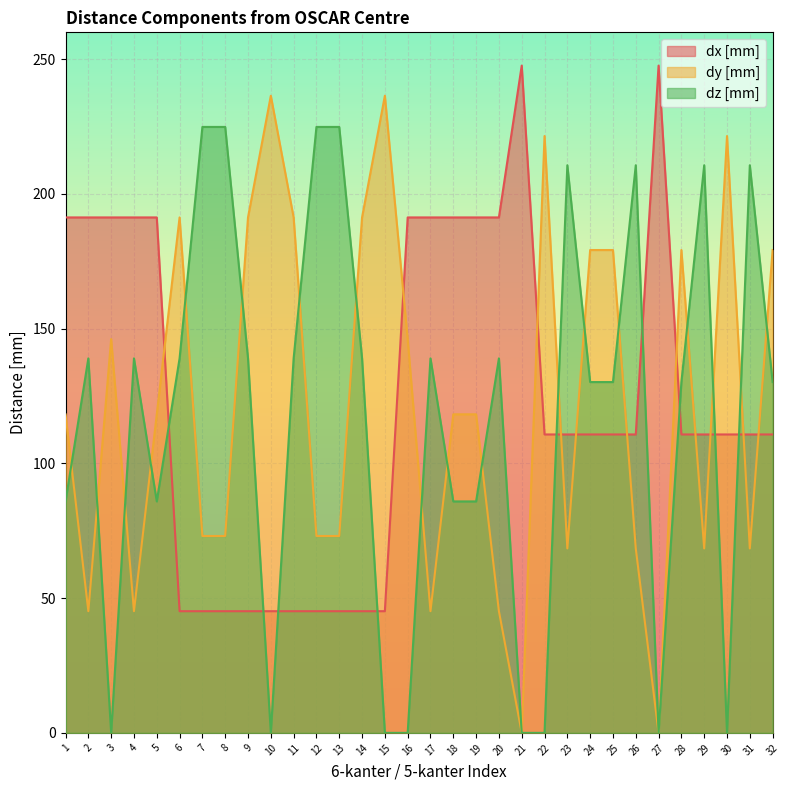

Between 29 and 4, which is larger?

4